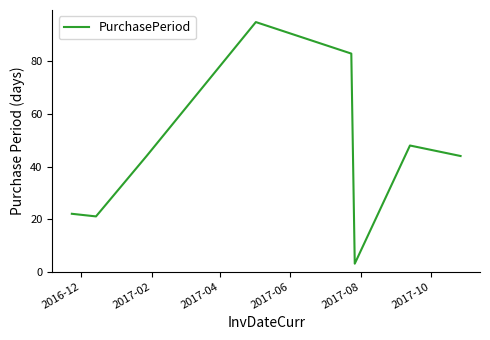

How many lines are shown in the chart?

1